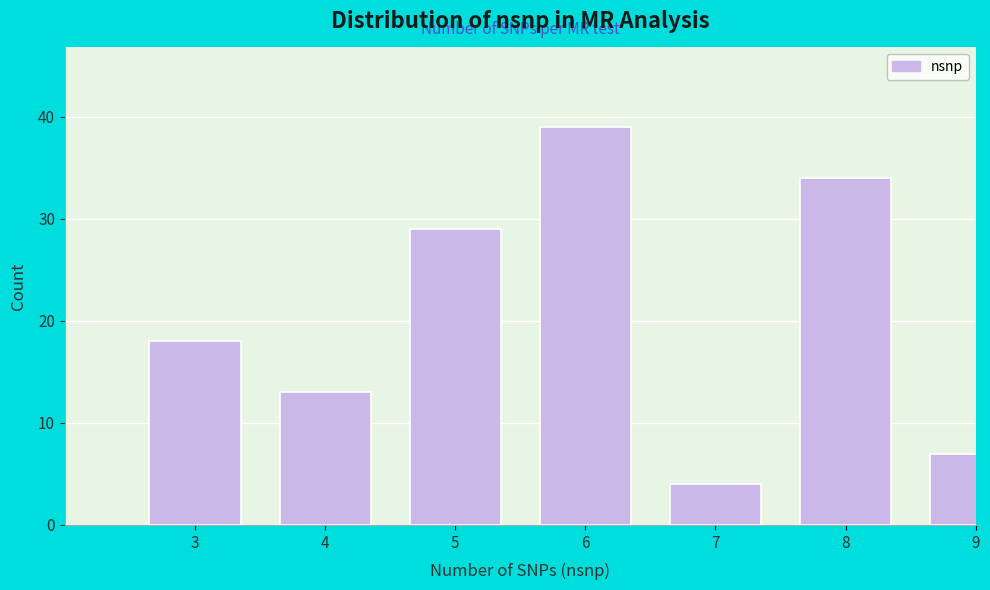

Reading right to left, extract all data points from this chart.

9=7	8=34	7=4	6=39	5=29	4=13	3=18